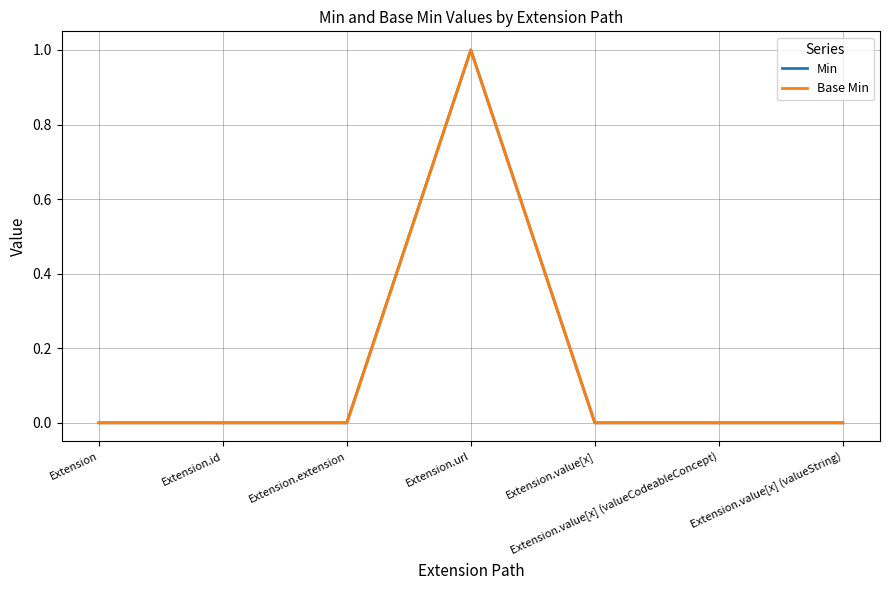

Does the chart have visible grid lines?

Yes